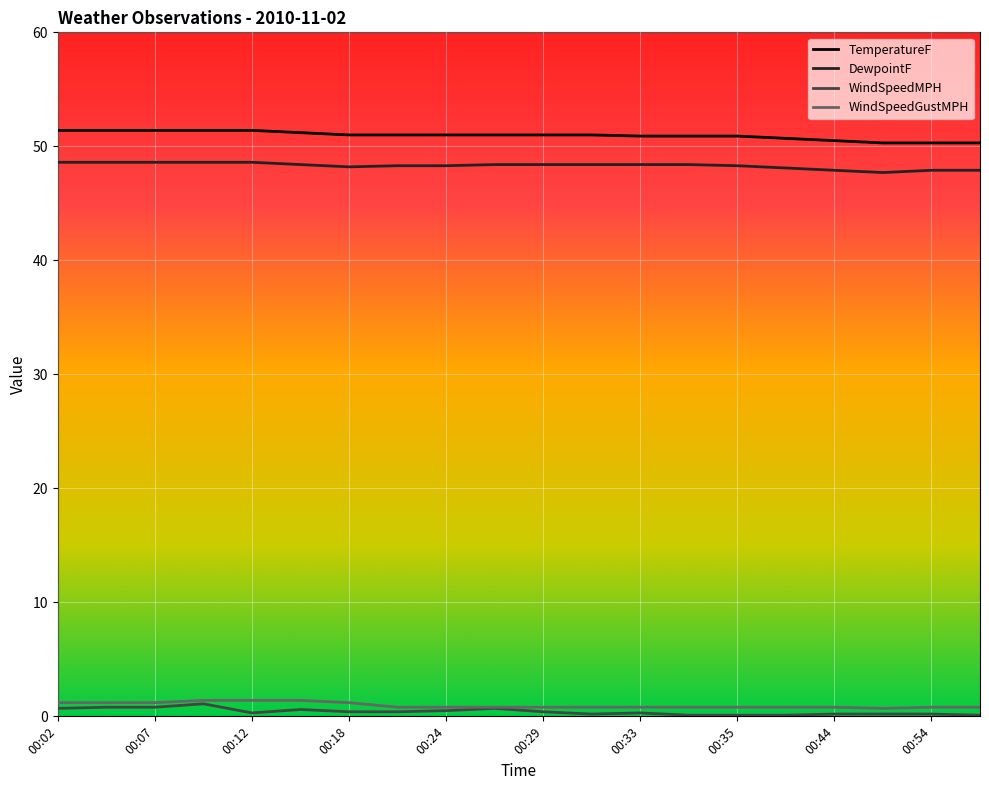

What are all the series names shown in the legend?

TemperatureF, DewpointF, WindSpeedMPH, WindSpeedGustMPH